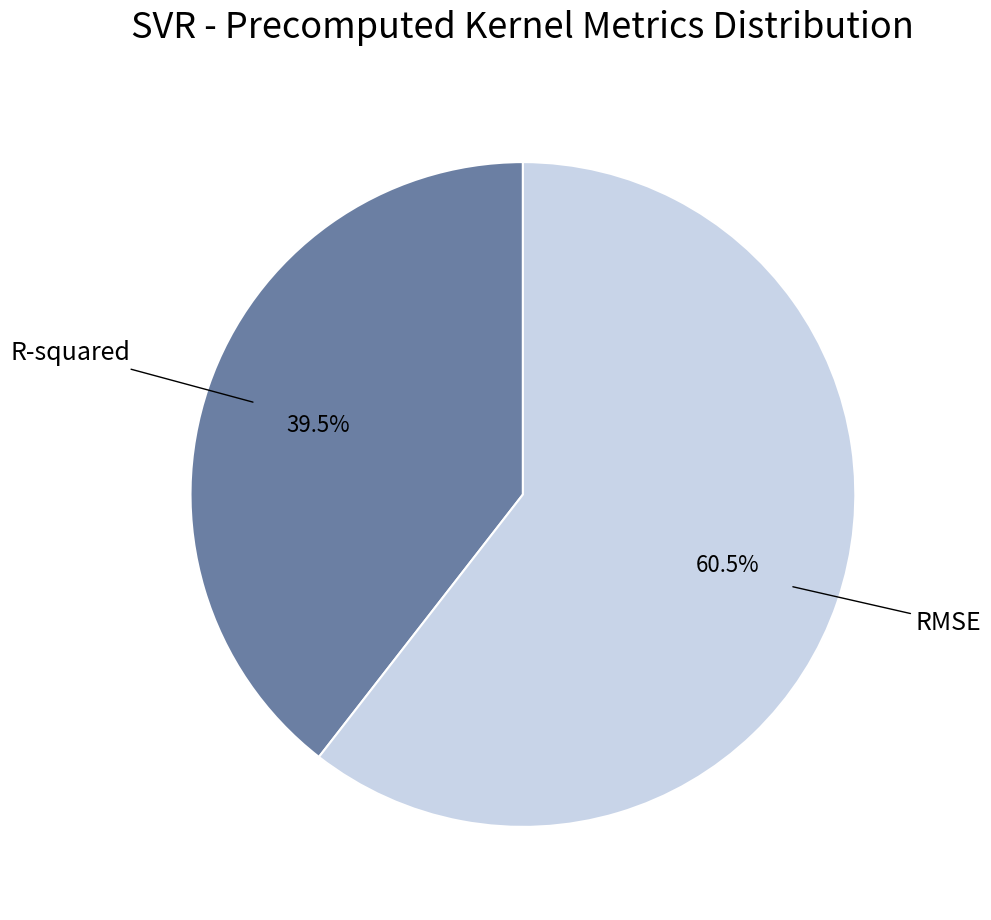

Which has a higher value, R-squared or RMSE?

RMSE